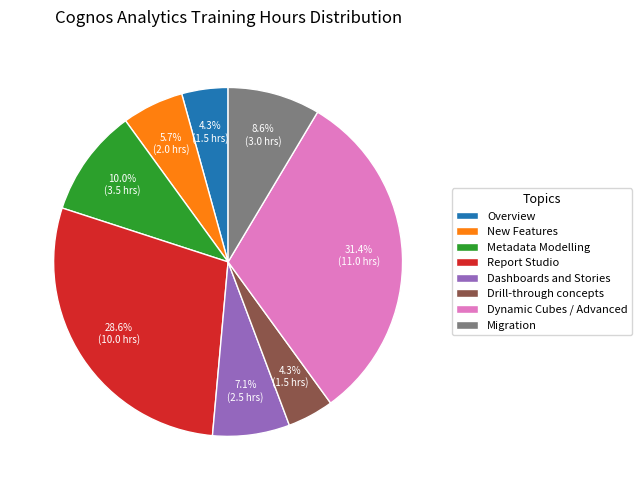

Does any single category account for the majority?

No